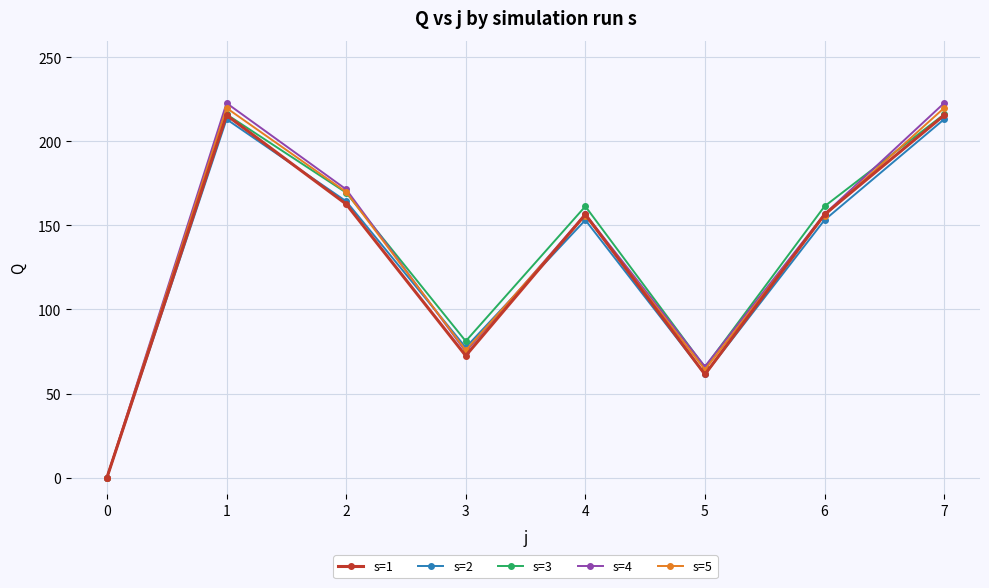

At how many categories does at least one series exceed 209?

2